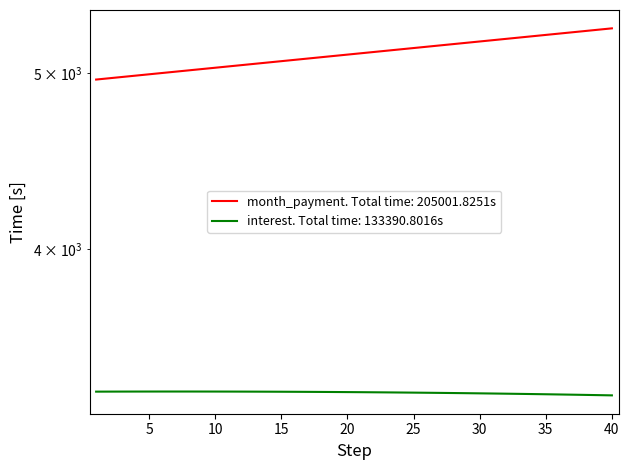

What is the sum of the month_payment values at 7 and 23?

10155.7